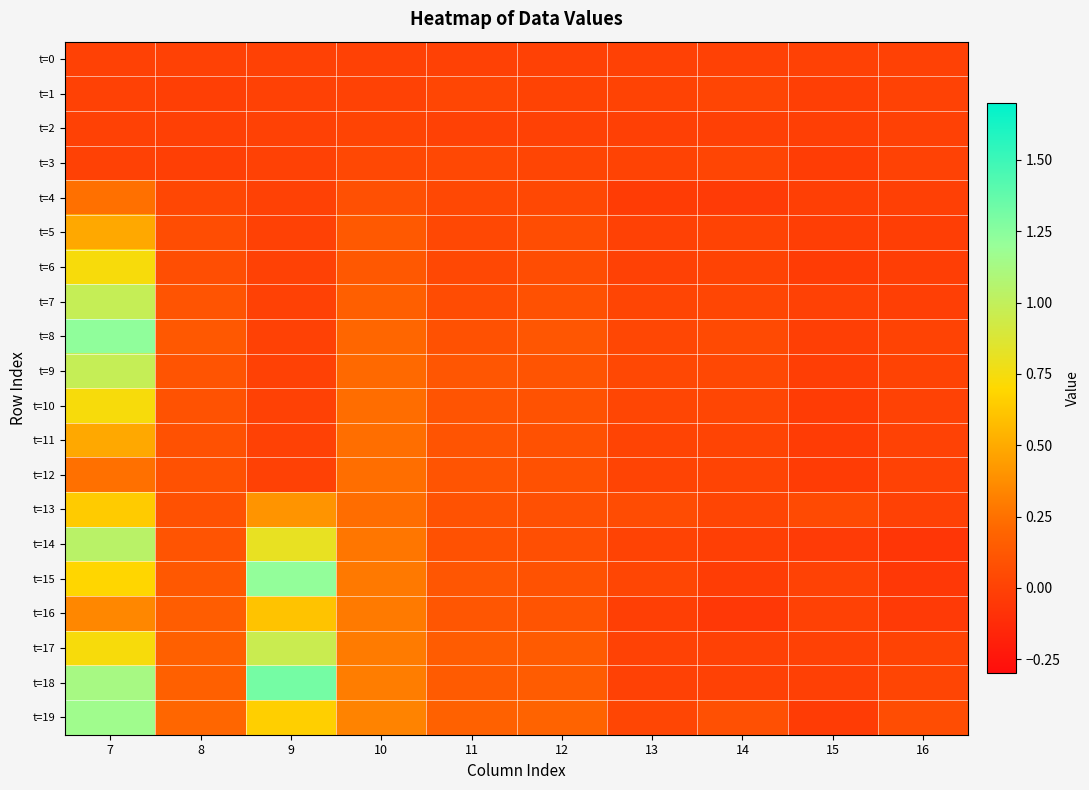

What is the difference between the highest and lowest values at 9?

1.3